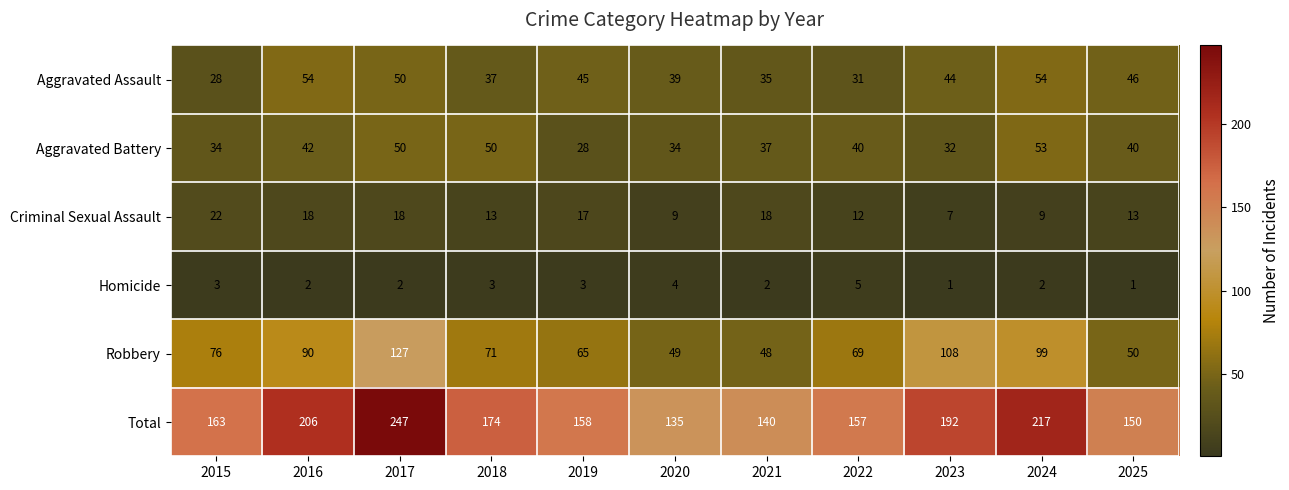

List the series in order of their peak value, highest first.

Total, Robbery, Aggravated Assault, Aggravated Battery, Criminal Sexual Assault, Homicide